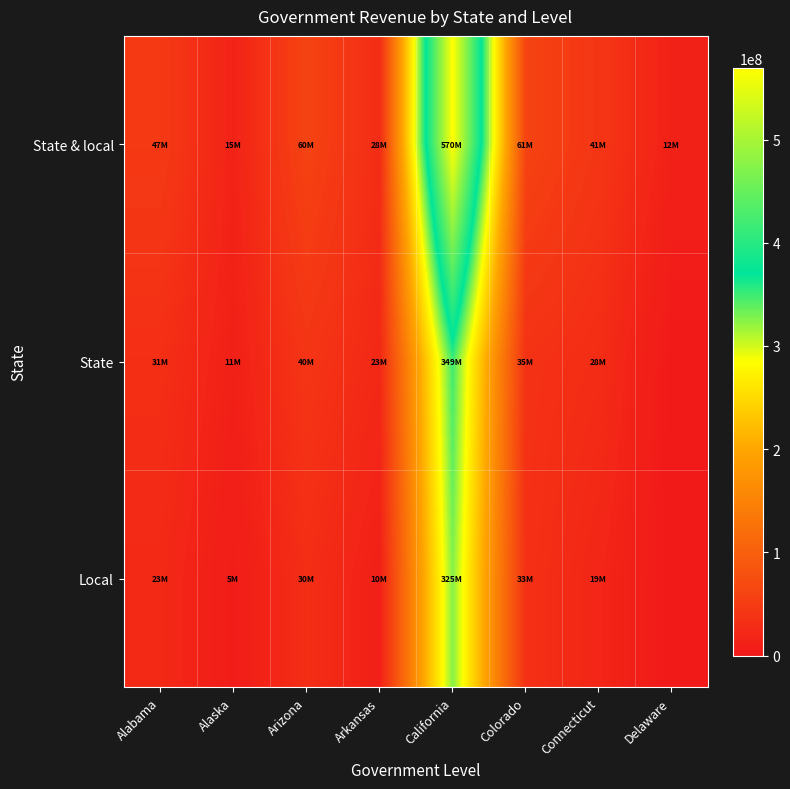

What is the difference between the highest and lowest values at Arkansas?

17239741